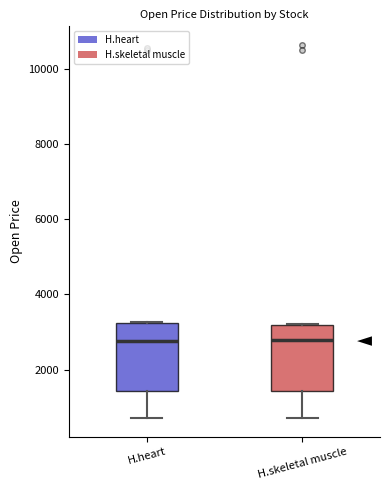

Where is the lower edge of the box for H.skeletal muscle on the y-axis? The values are not printed on the chart, so give them approximately, as read against the axis.

1400